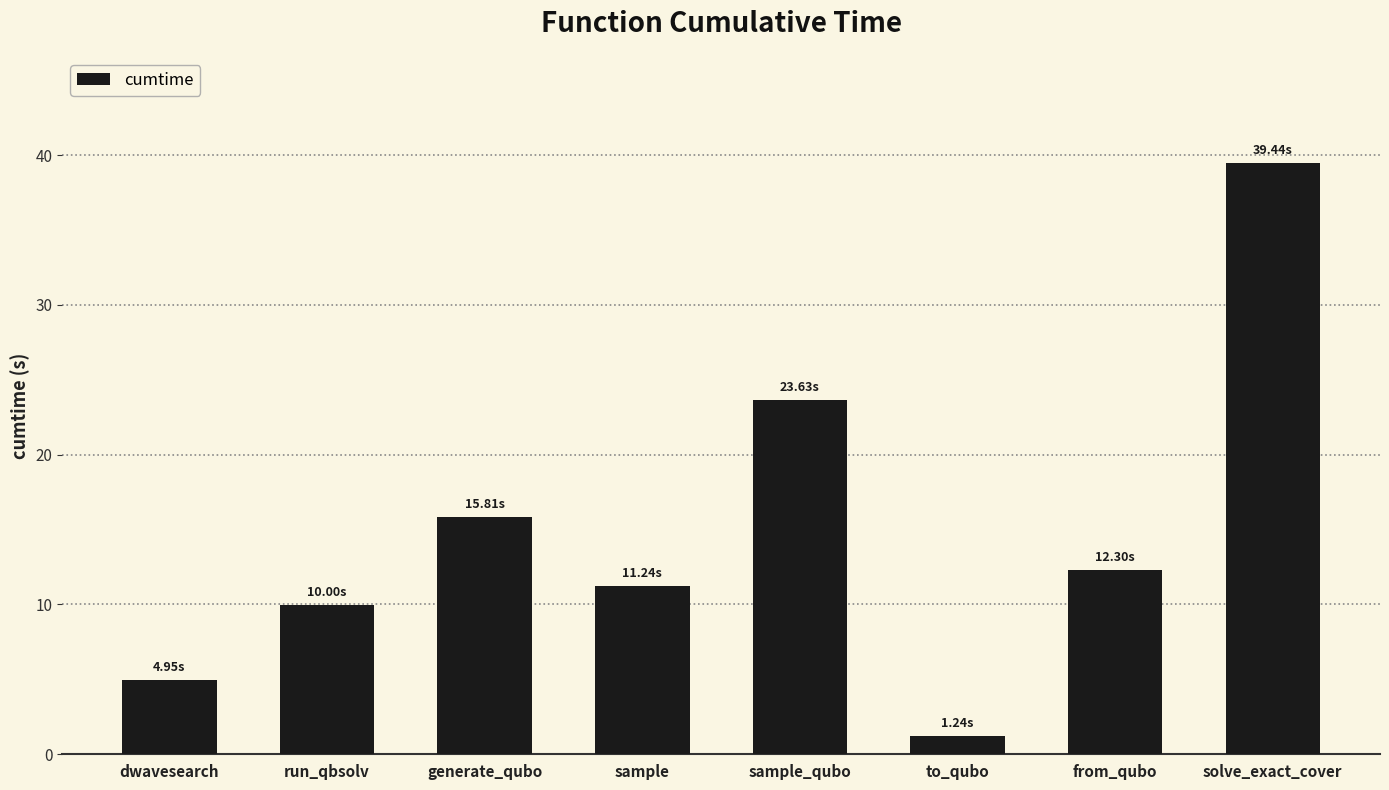

The chart shows a value of 12.3 at from_qubo. True or false?

True